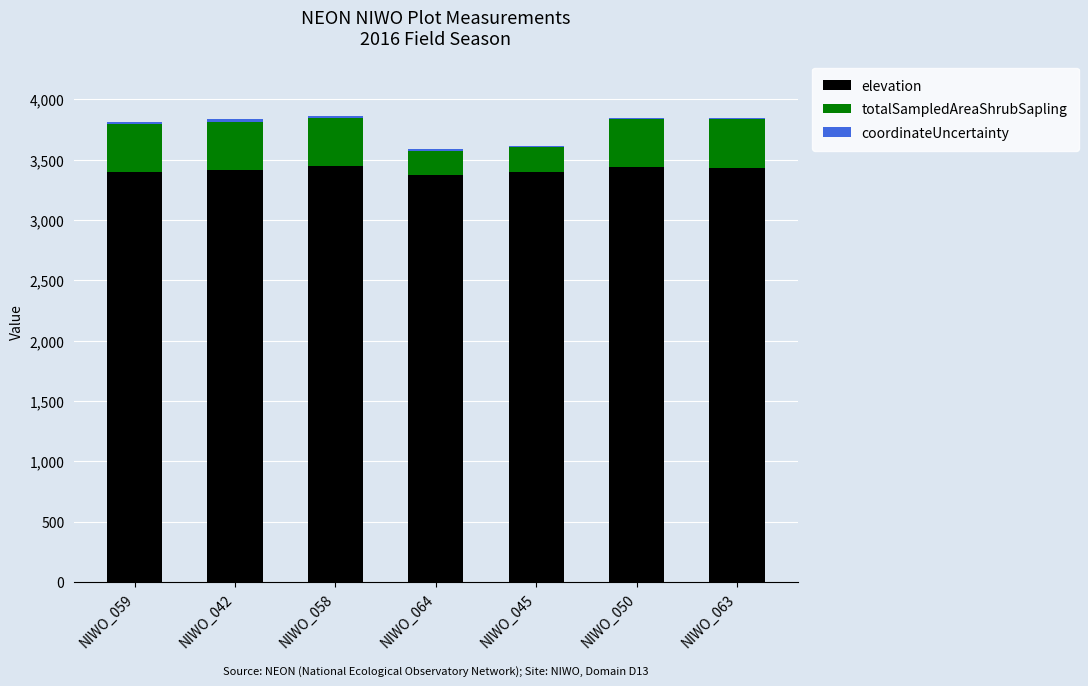

What is the maximum value for elevation?

3446.4